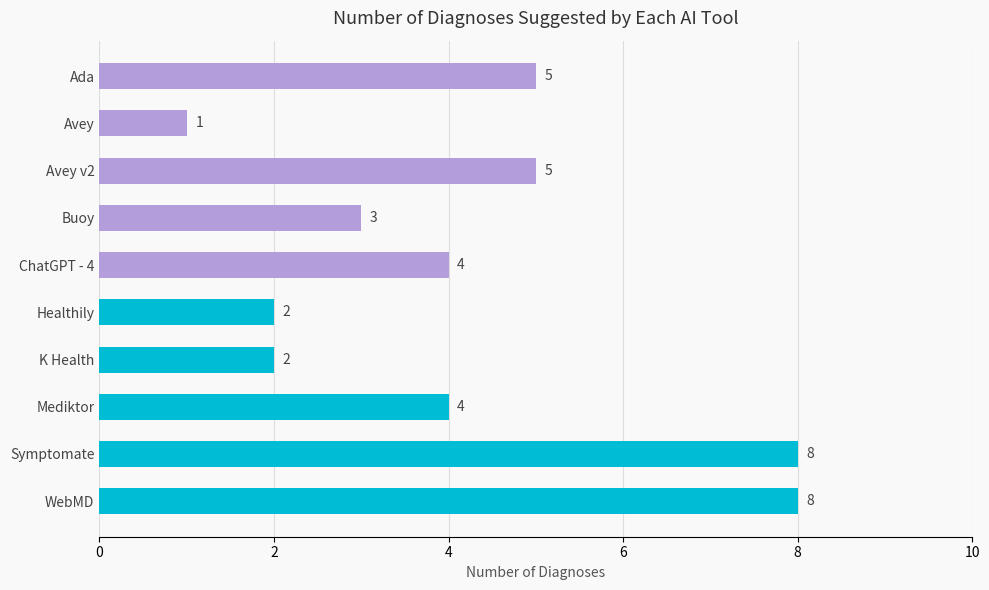

What is the greatest value displayed?

8